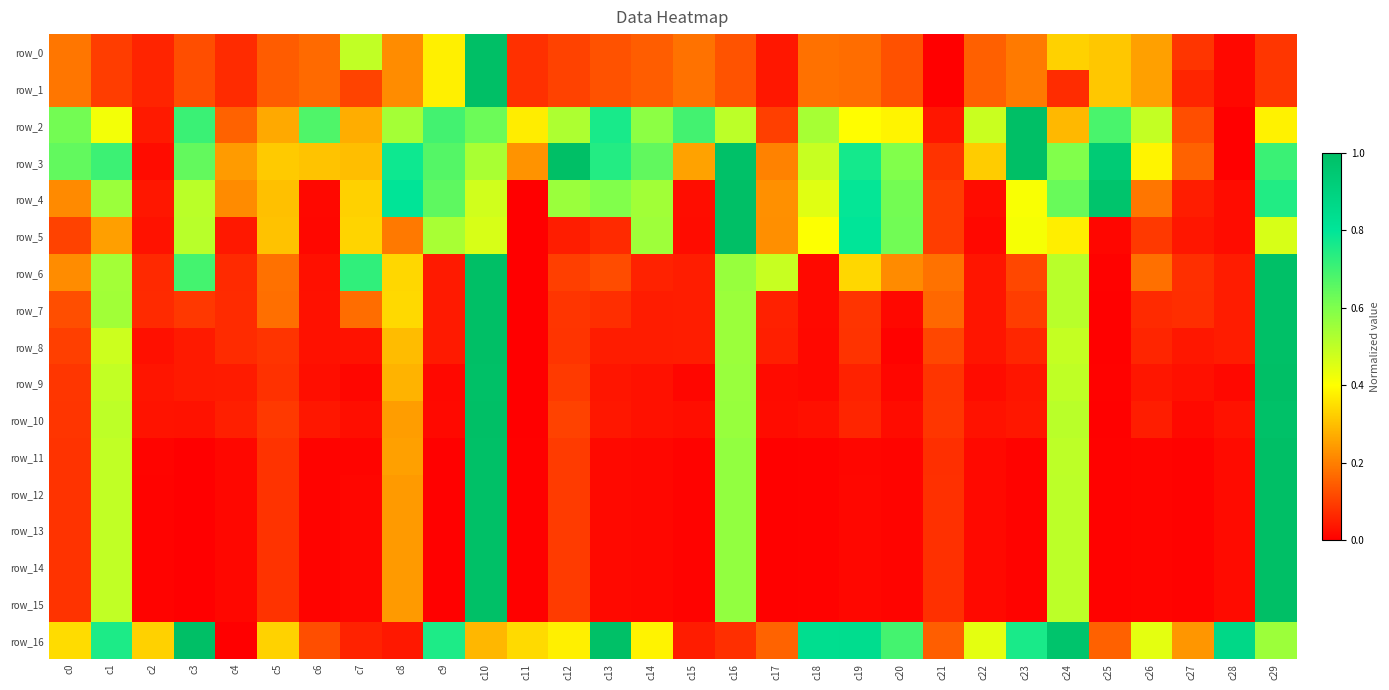

What is the sum of all row_12 values?

4.3